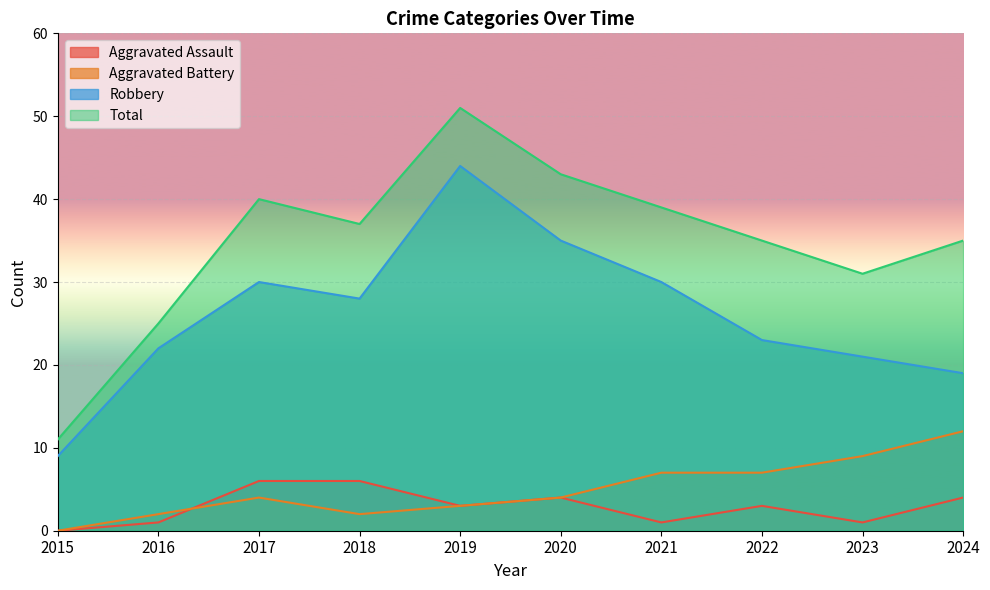

In Aggravated Assault, how many points are higher than both neighbors (excluding endpoints)?

2